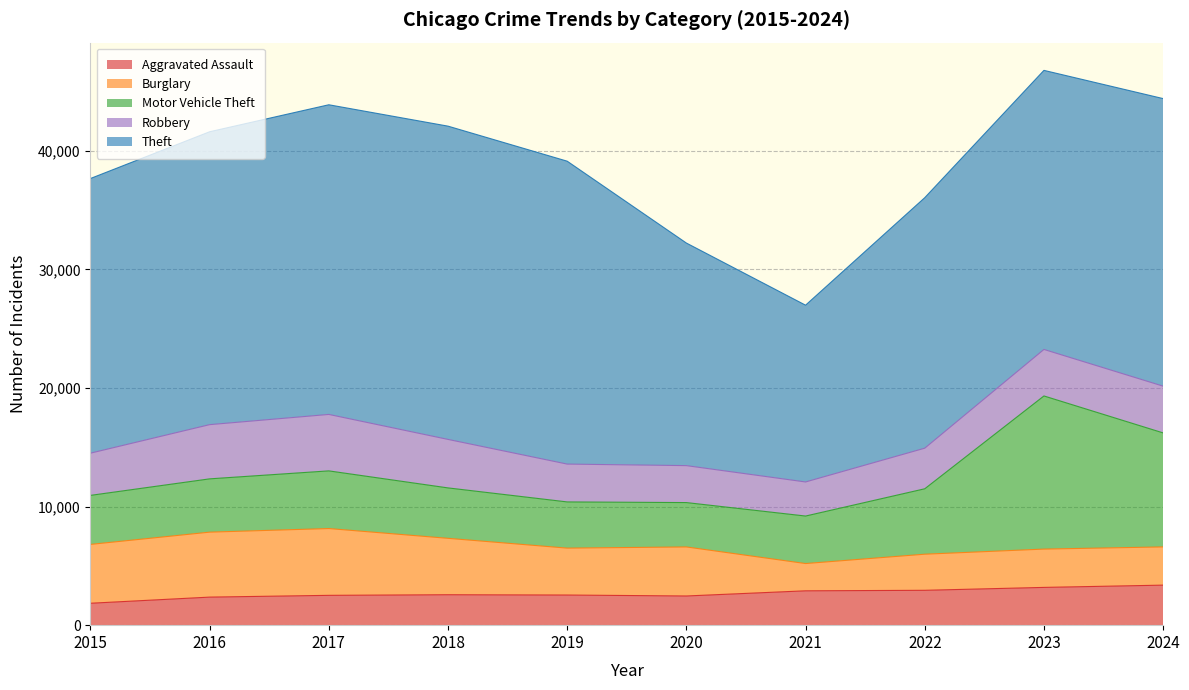

Reading left to right, what are all the values shown in this chart?

Aggravated Assault: 2015=1848	2016=2366	2017=2515	2018=2567	2019=2541	2020=2461	2021=2897	2022=2940	2023=3185	2024=3376
Burglary: 2015=4963	2016=5479	2017=5634	2018=4757	2019=3957	2020=4136	2021=2300	2022=3045	2023=3231	2024=3224
Motor Vehicle Theft: 2015=4135	2016=4494	2017=4863	2018=4252	2019=3896	2020=3742	2021=4006	2022=5517	2023=12915	2024=9615
Robbery: 2015=3560	2016=4572	2017=4761	2018=4090	2019=3191	2020=3116	2021=2874	2022=3424	2023=3923	2024=3943
Theft: 2015=23163	2016=24701	2017=26115	2018=26419	2019=25545	2020=18771	2021=14909	2022=21125	2023=23535	2024=24251